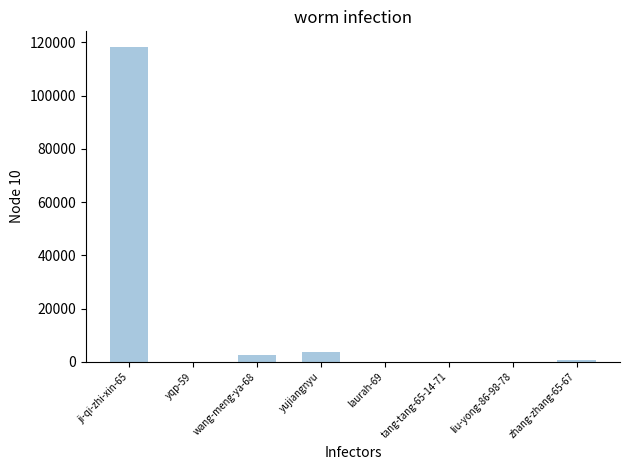

Which has a higher value, ji-qi-zhi-xin-65 or wang-meng-ya-68?

ji-qi-zhi-xin-65